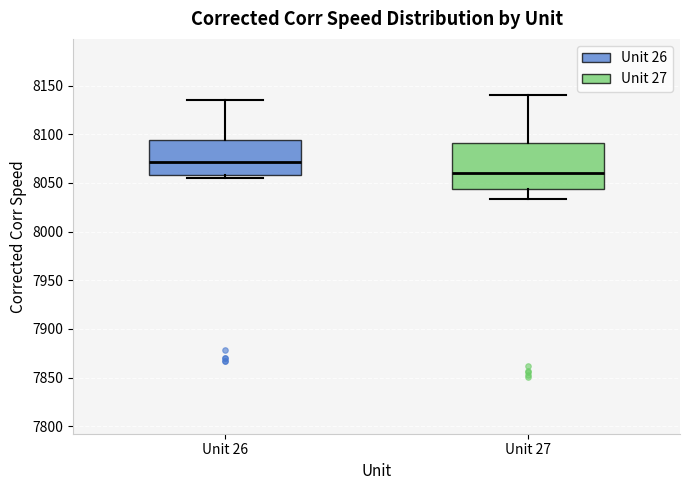

Which box is the tallest, from its lower edge to its upper edge?

Unit 27